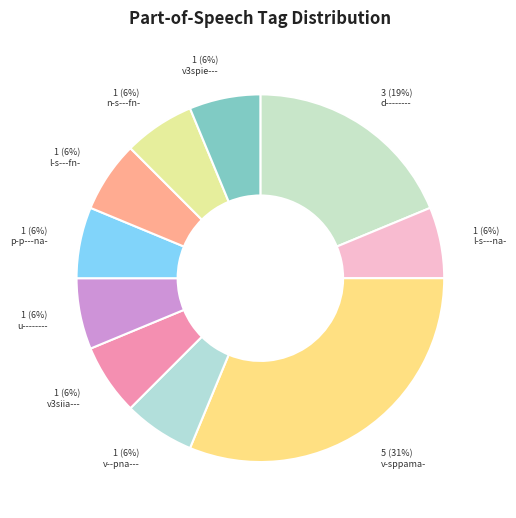

To the nearest percent, what is the average slice percentage?

10%